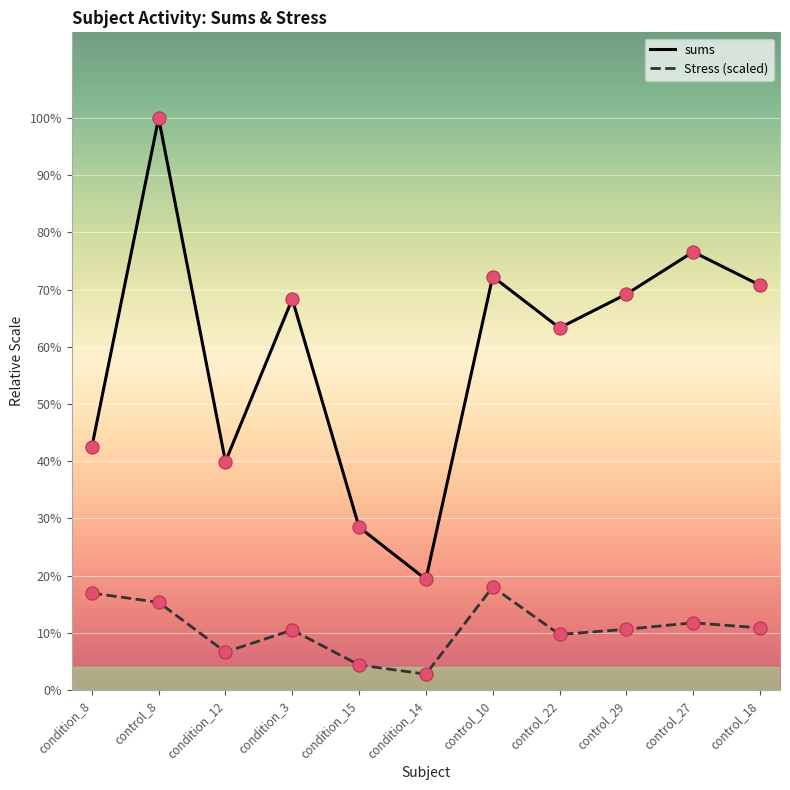

What is the total value across all series at control_18?

6856332.2